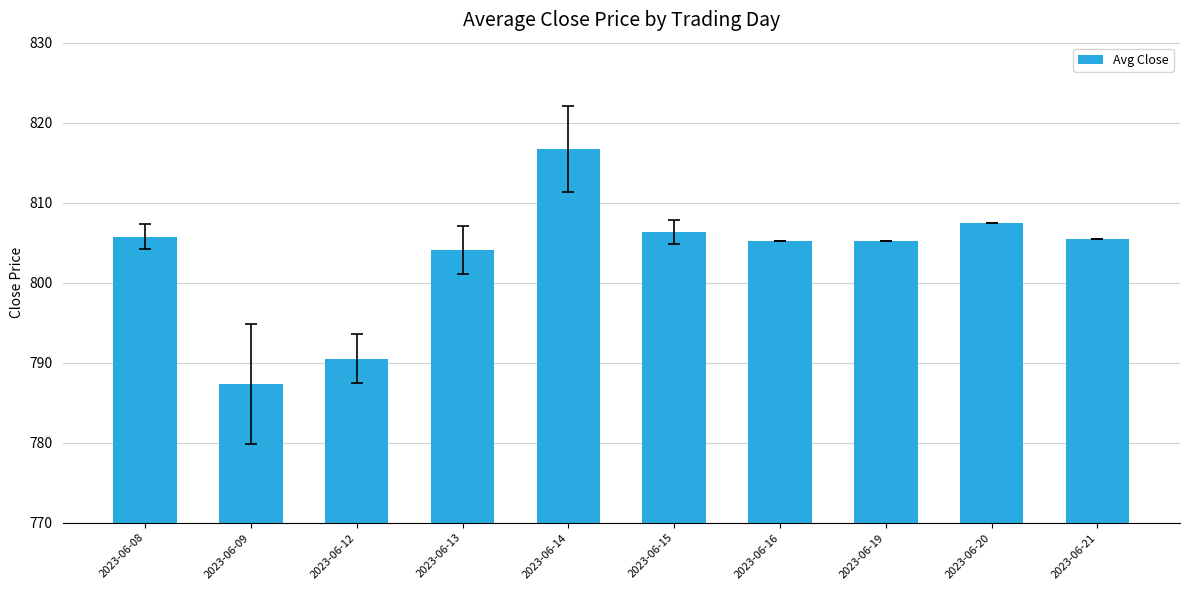

What is the average value?

803.4